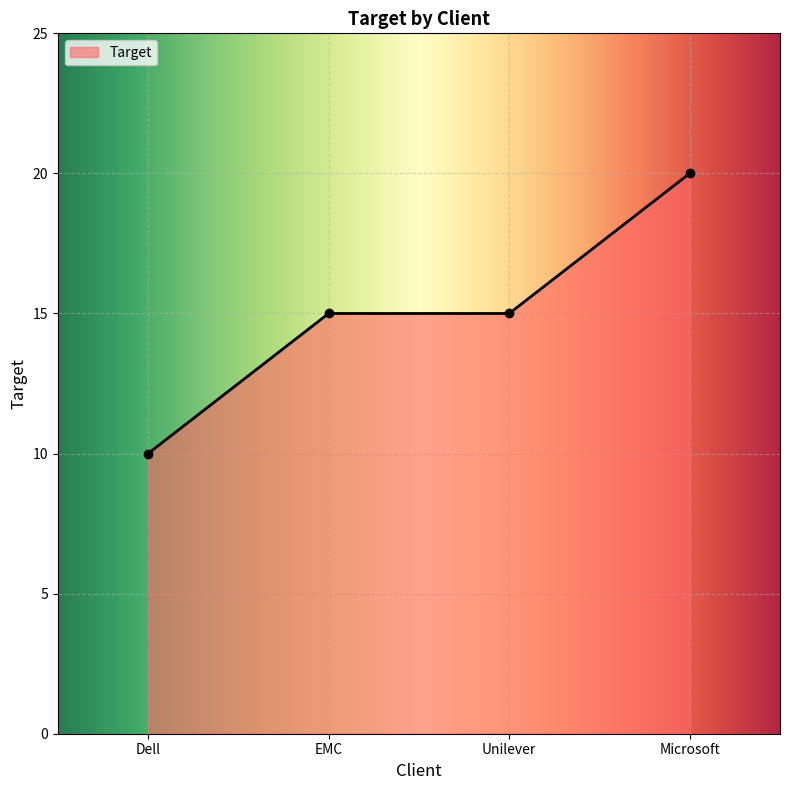

How many lines are shown in the chart?

1